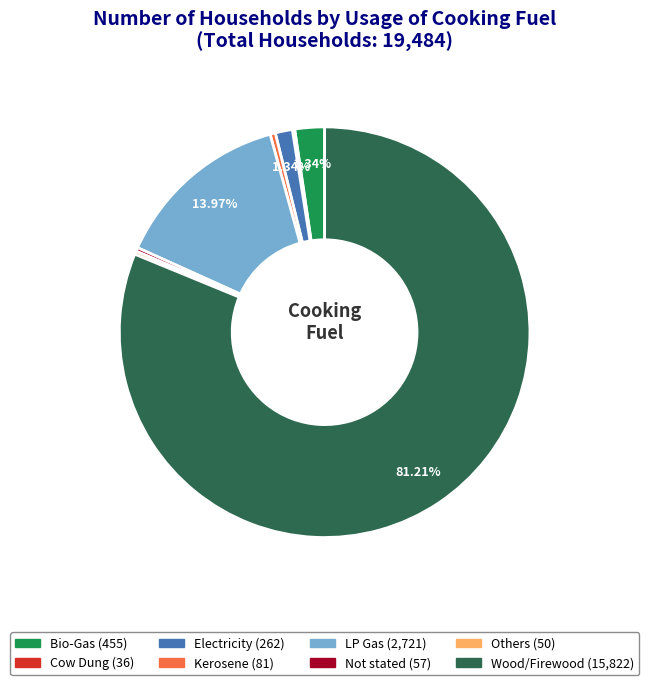

Do Not stated and Electricity together represent more than half of the pie?

No